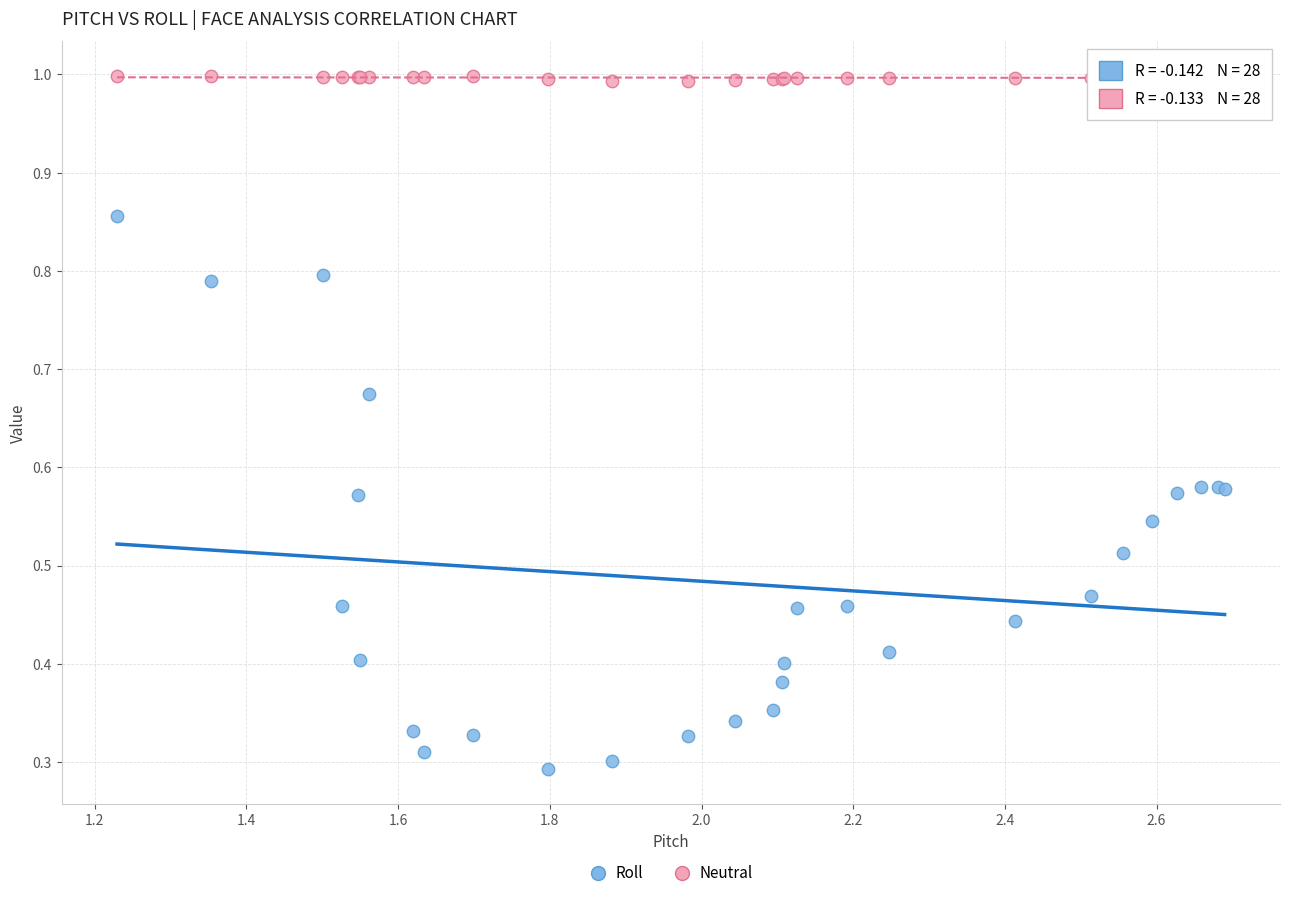

What is the X range (max minus min) for the scatter plot?

1.5